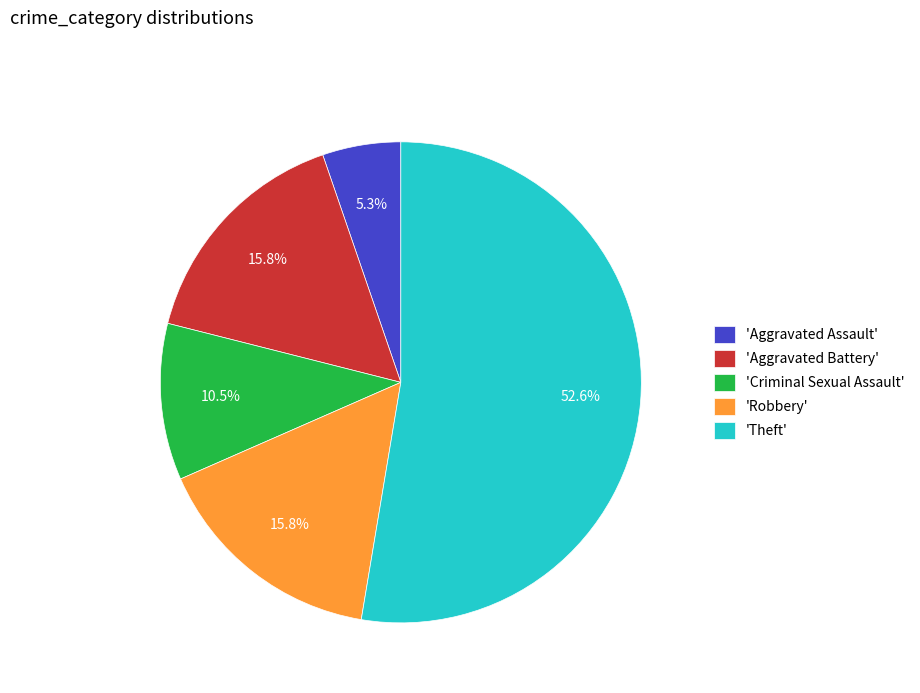

Which category has the biggest portion of the pie?

'Theft'